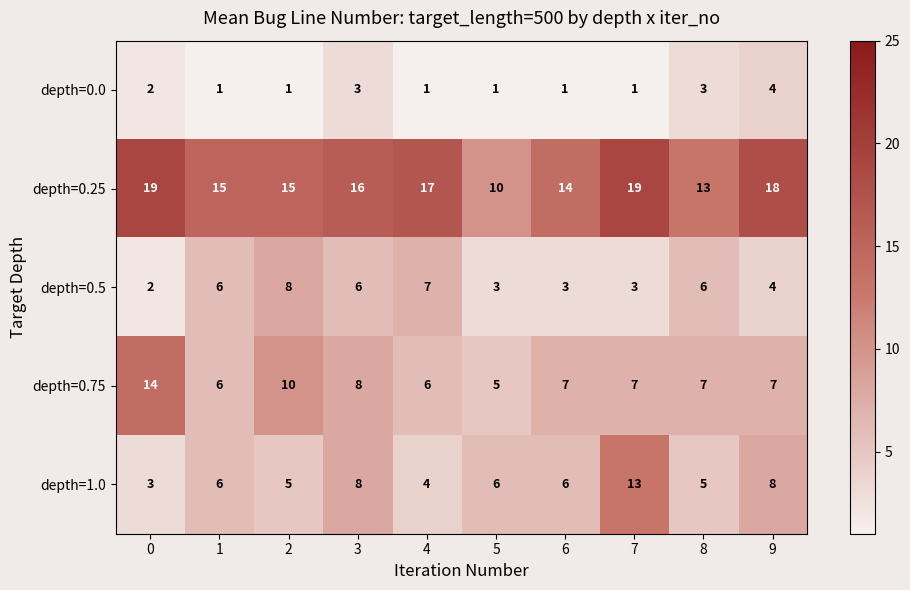

The depth=0.75 series shows 6 at 1. True or false?

True